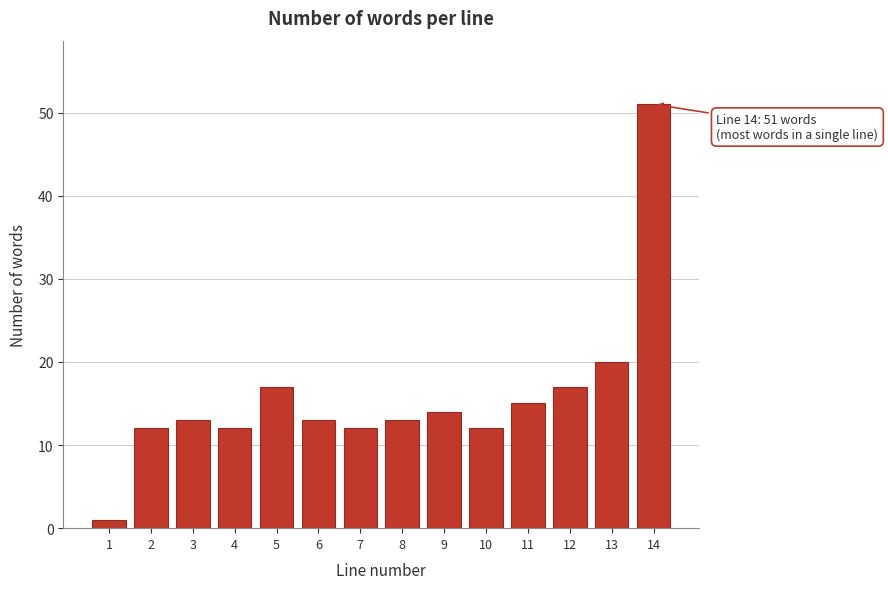

Reading left to right, extract all data points from this chart.

1	12	13	12	17	13	12	13	14	12	15	17	20	51